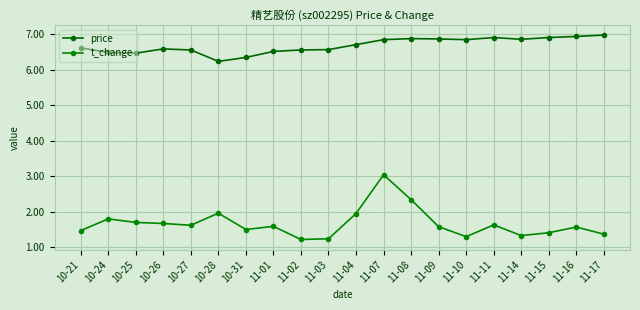

What is the difference between the t_change values at 11-07 and 11-04?

1.1